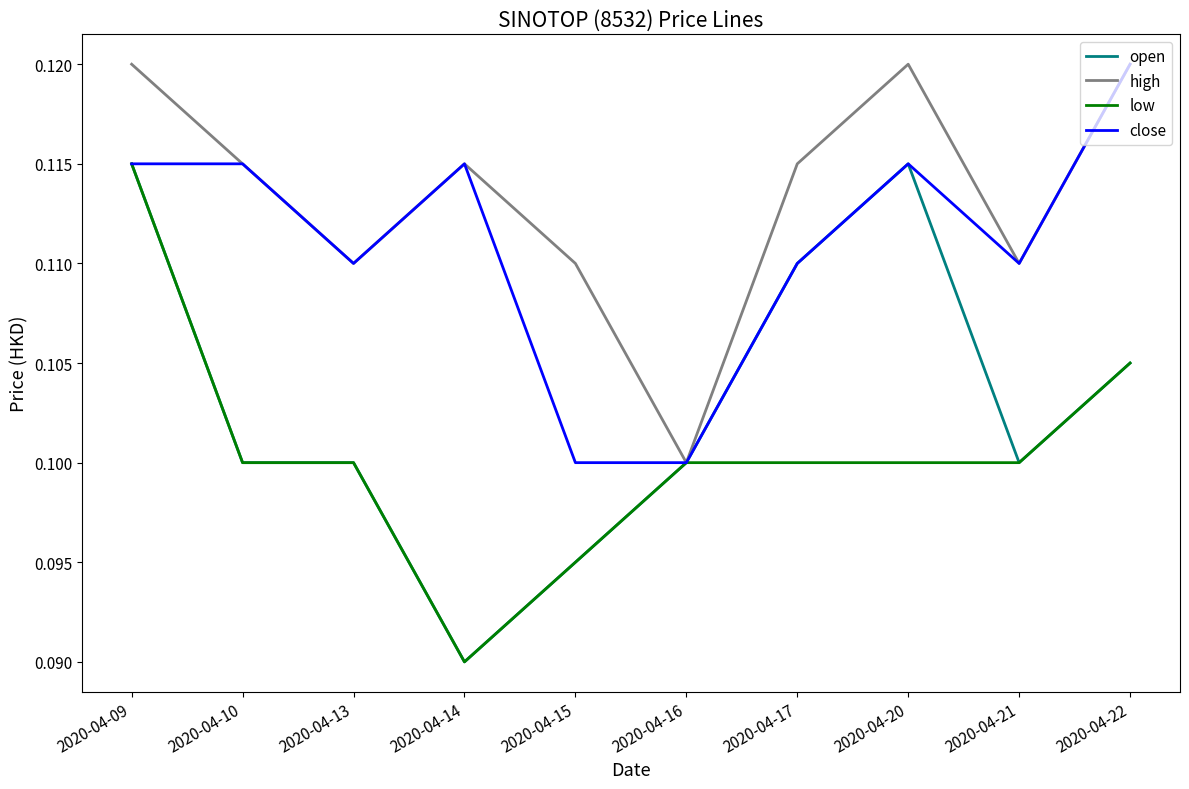

Which category has the lowest value across all series?

2020-04-14